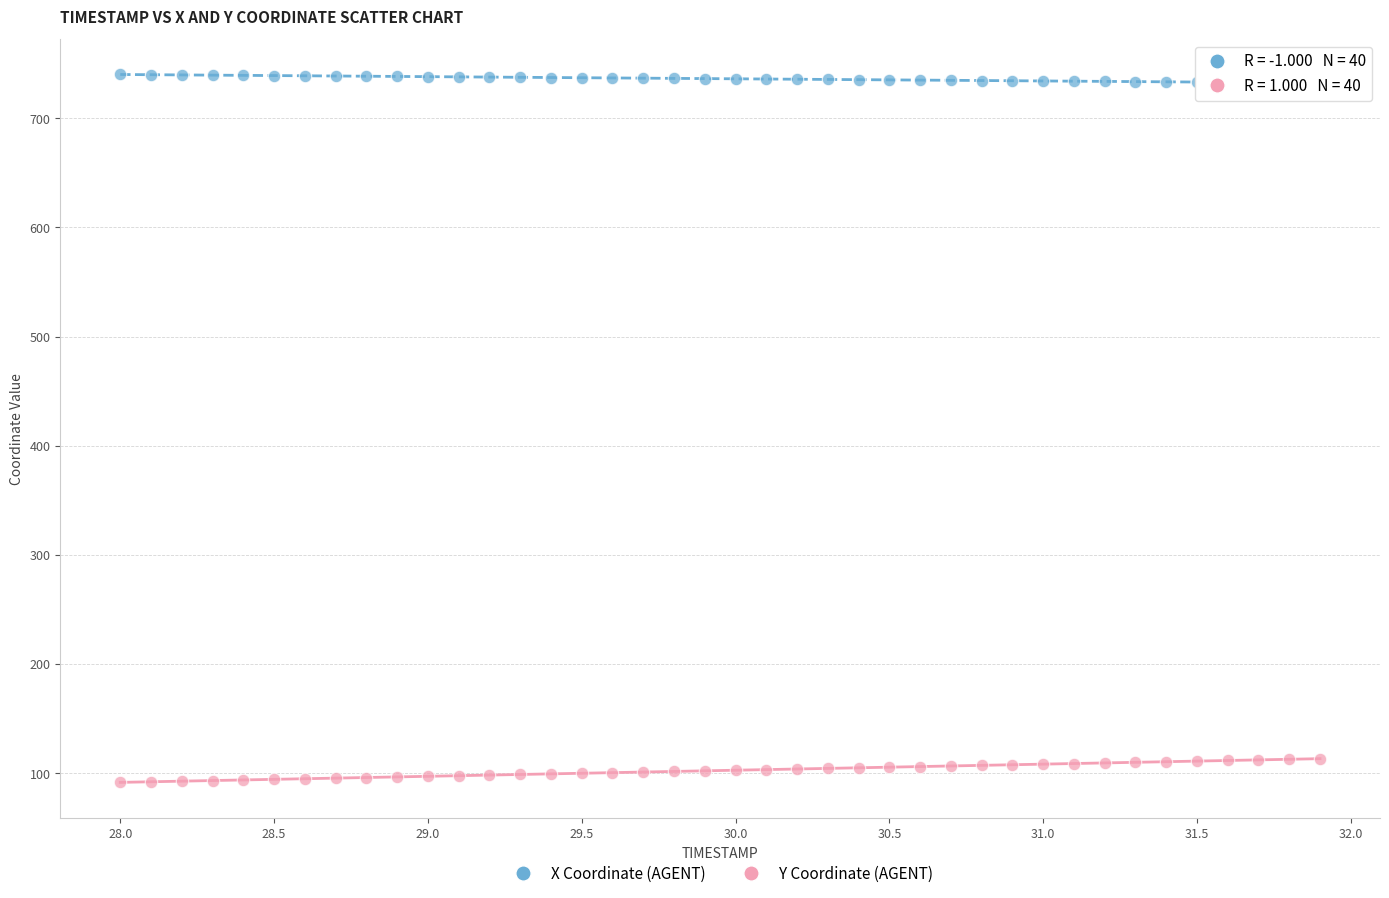

Across all data points, what is the range of X values (max minus min)?

3.9